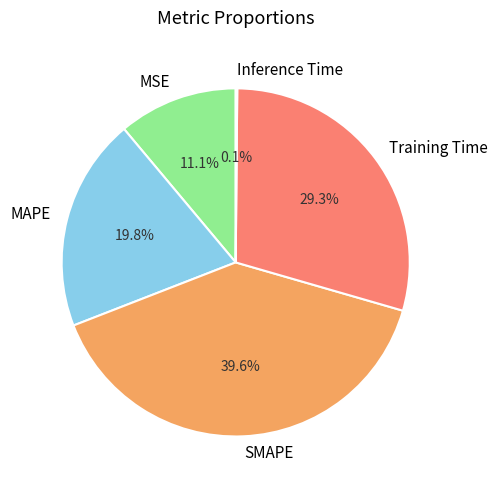

Approximately how many times larger is the value at MSE compared to MAPE?

0.6